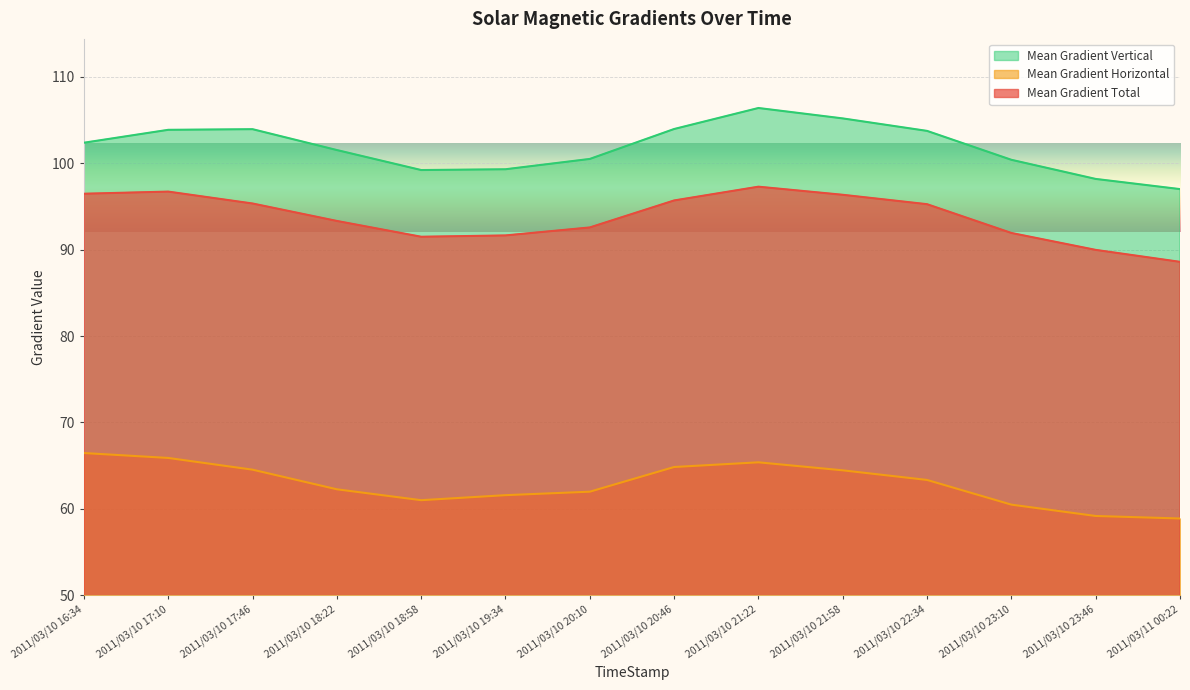

What is the difference between the Mean Gradient Horizontal values at 2011/03/10 17:46 and 2011/03/10 20:10?

2.5